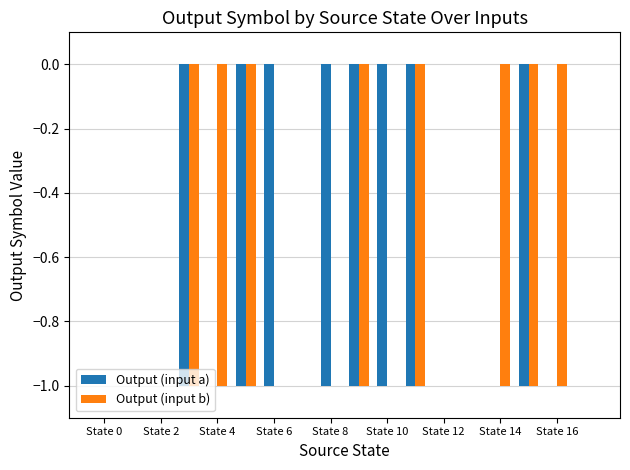

What is the sum of all Output (input a) values?

-8